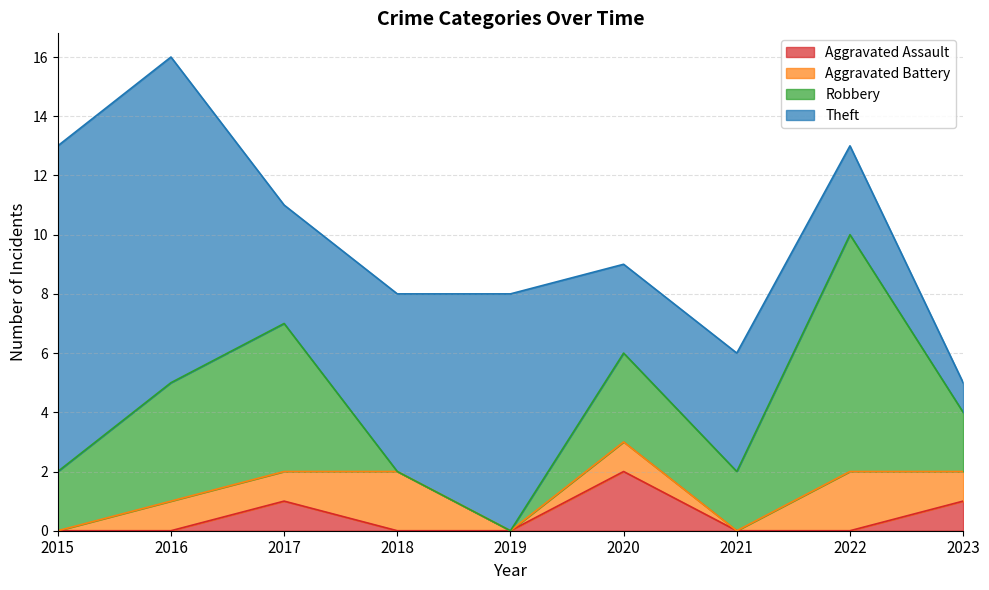

Count the number of categories in the chart.

9